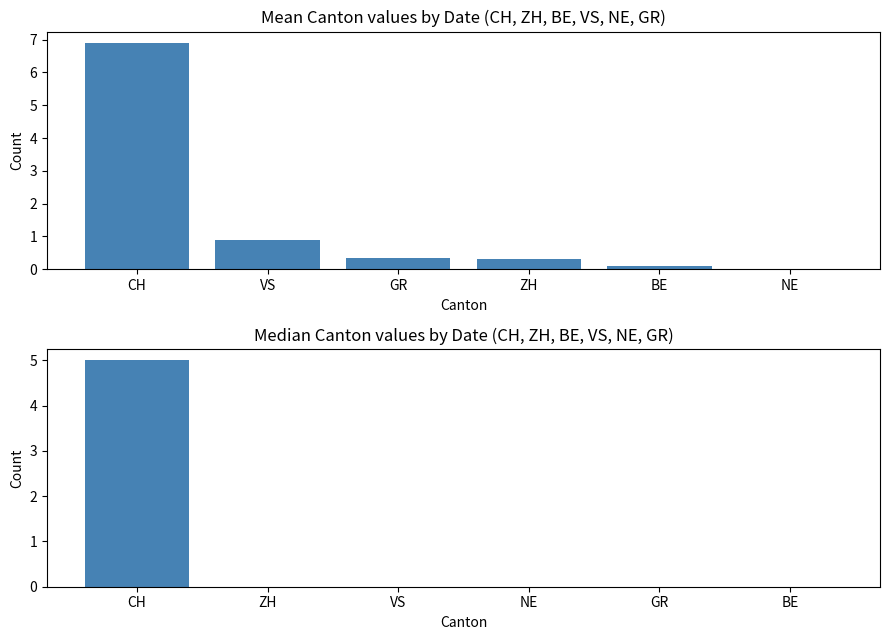

Which series has the largest range (max minus min)?

Mean